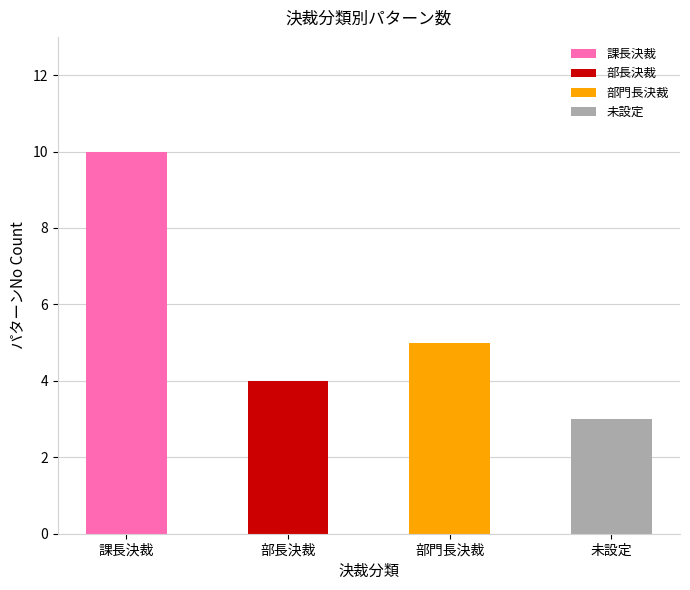

Is it true that 課長決裁 equals 2 at 課長決裁?

False